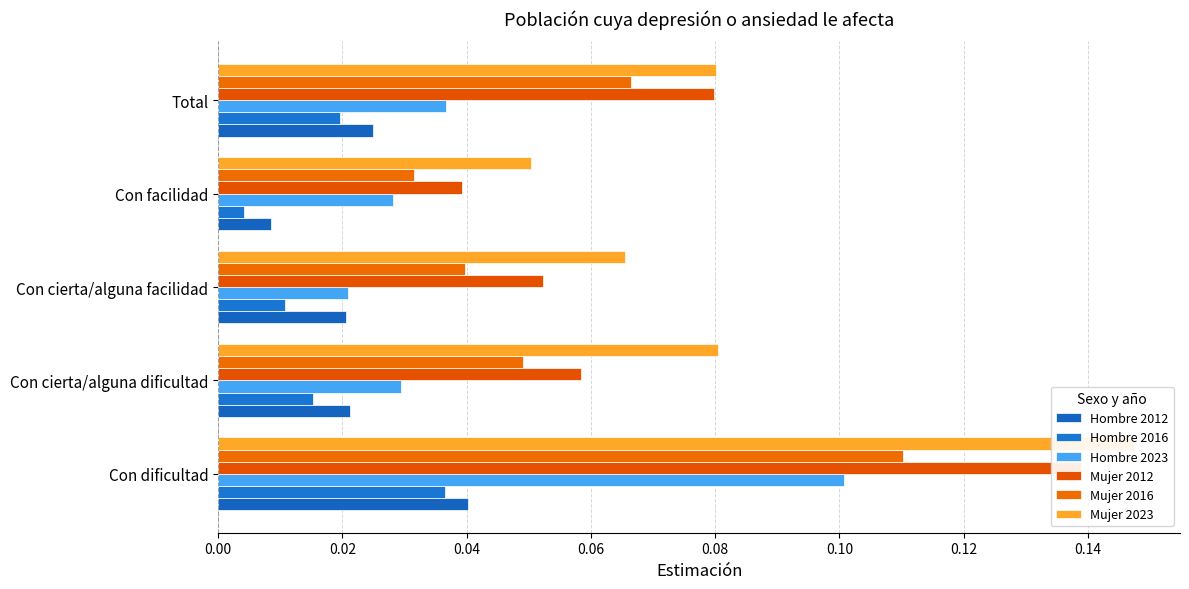

What are all the series names shown in the legend?

Hombre 2012, Hombre 2016, Hombre 2023, Mujer 2012, Mujer 2016, Mujer 2023